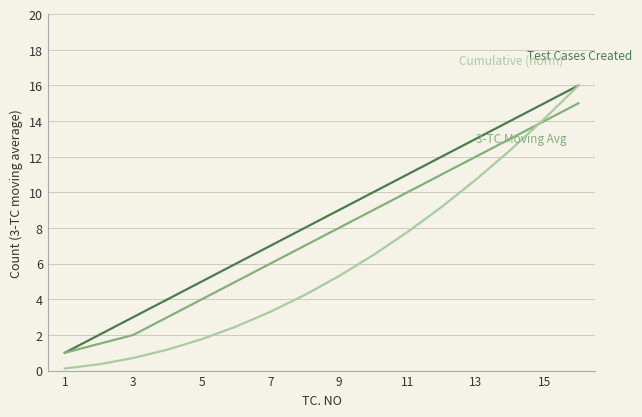

What is the maximum value shown in the chart?

16.0